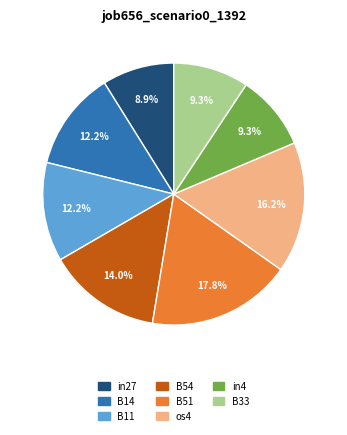

Does any single category account for the majority?

No